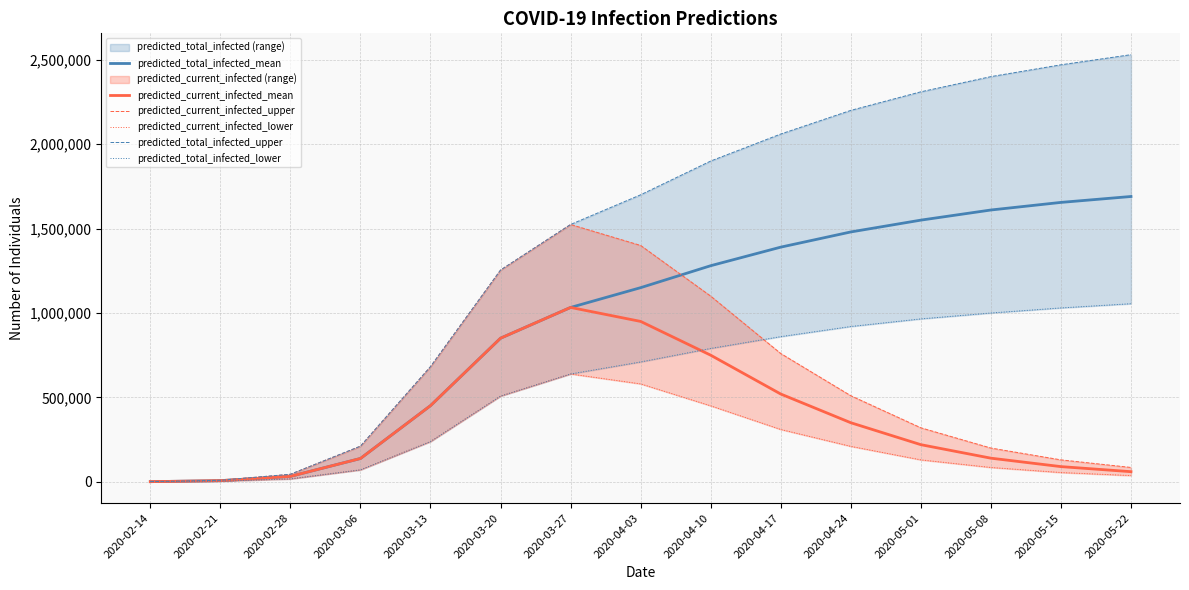

Which series has the largest total across all categories?

predicted_total_infected_upper